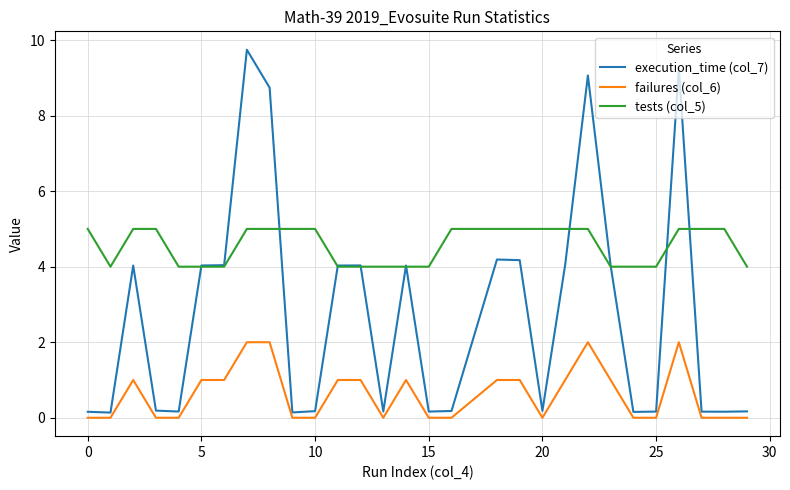

What is the average value of the failures (col_6) series?

0.6